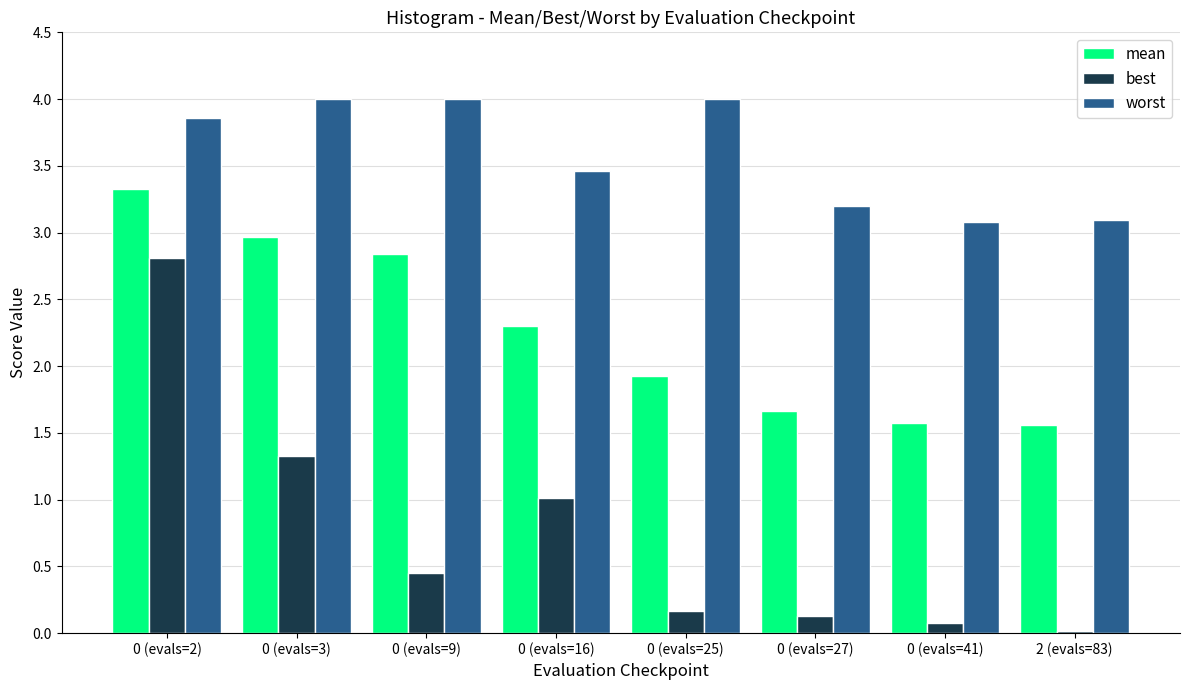

Is the value of mean at 0 (evals=2) greater than the value of best at 0 (evals=25)?

Yes